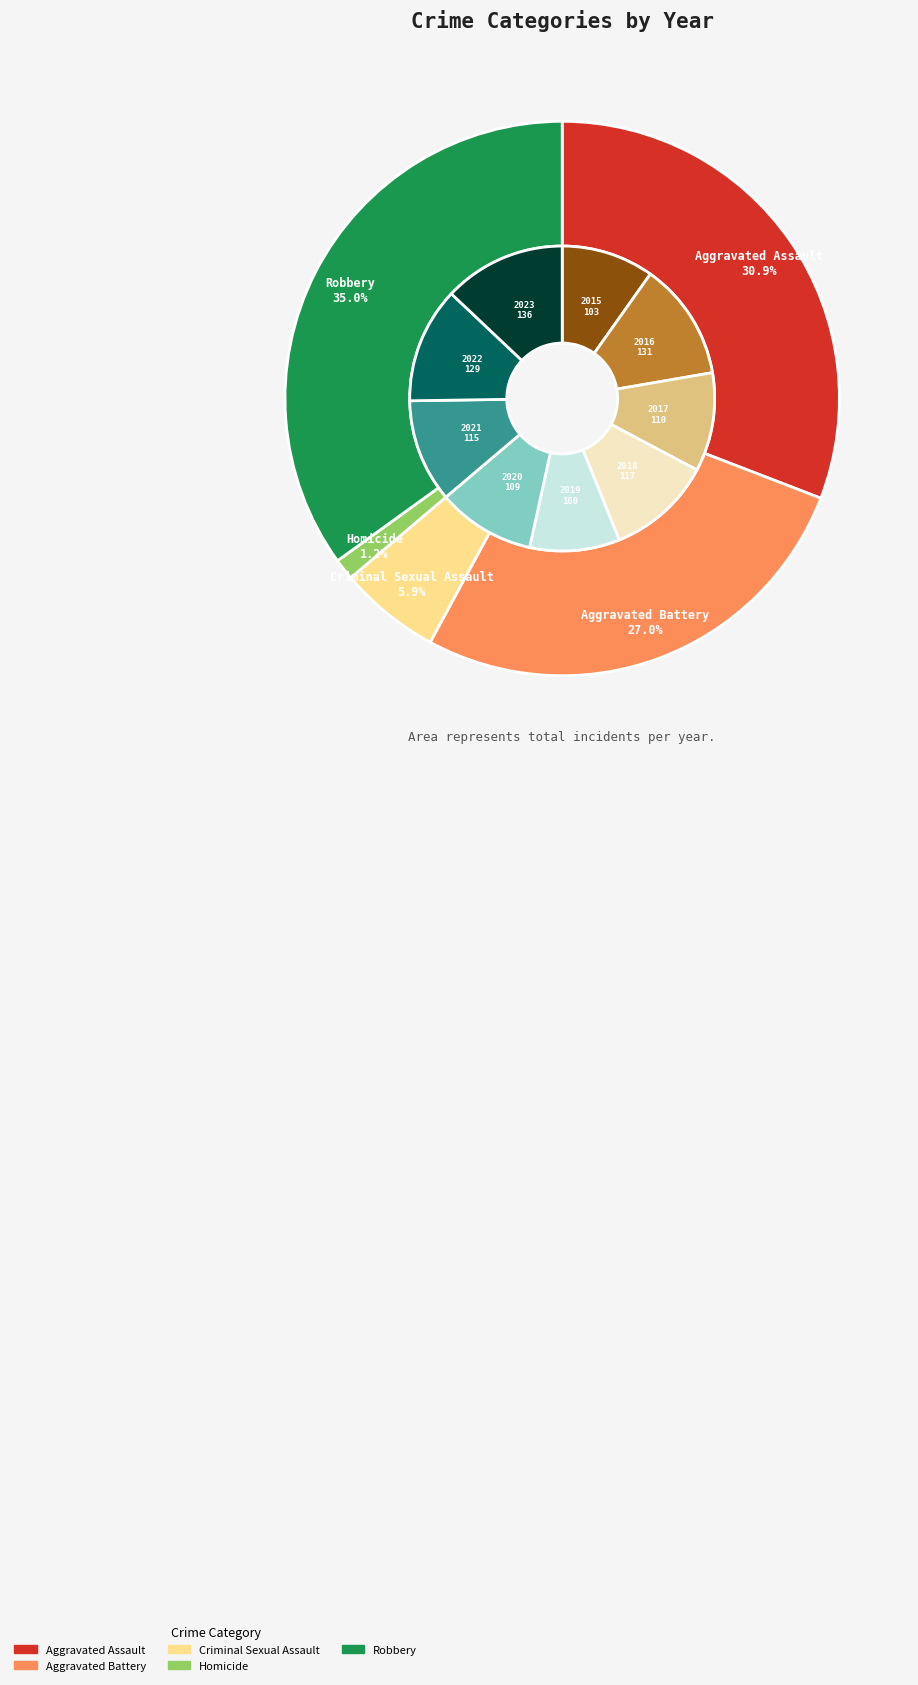

What portion of the pie excludes 6?

91.0%